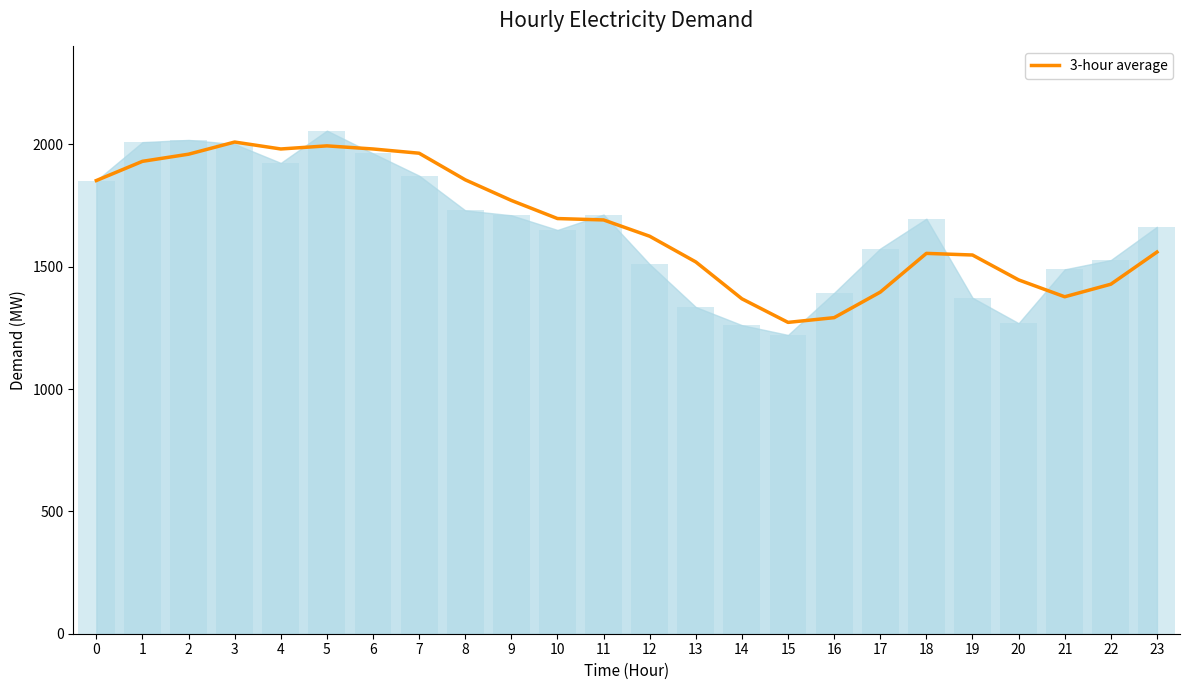

How many distinct data groups are displayed?

1